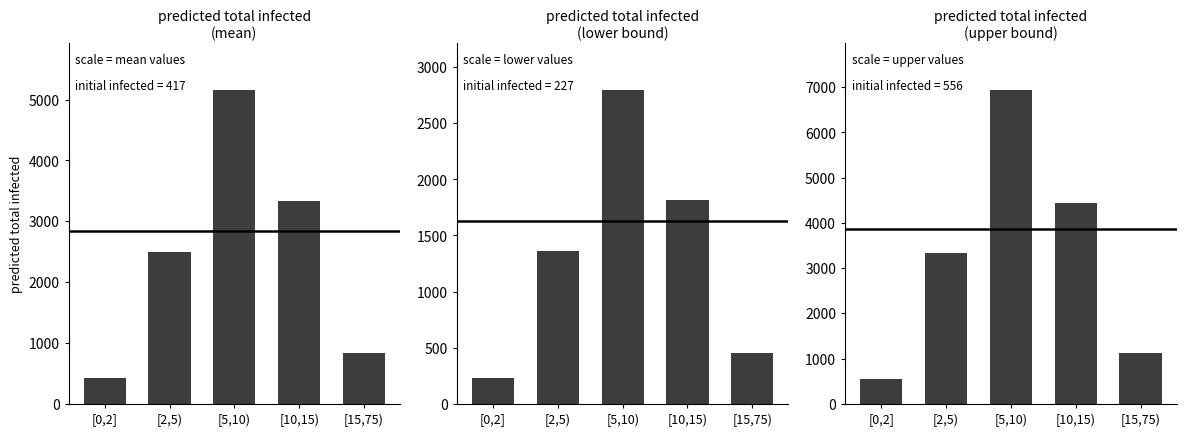

At which category is the sum across all series the highest?

[5,10)